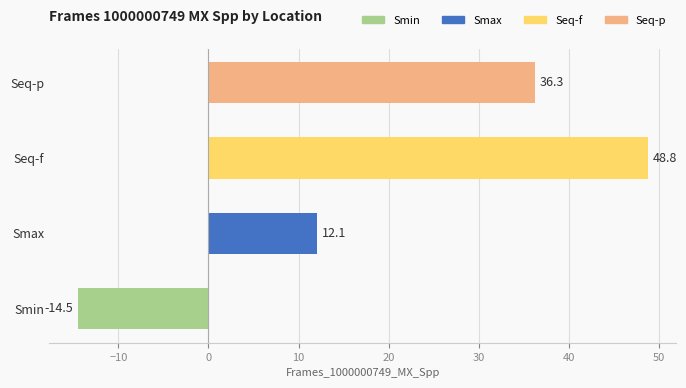

Where is the data nearest to the value 17?

Smax